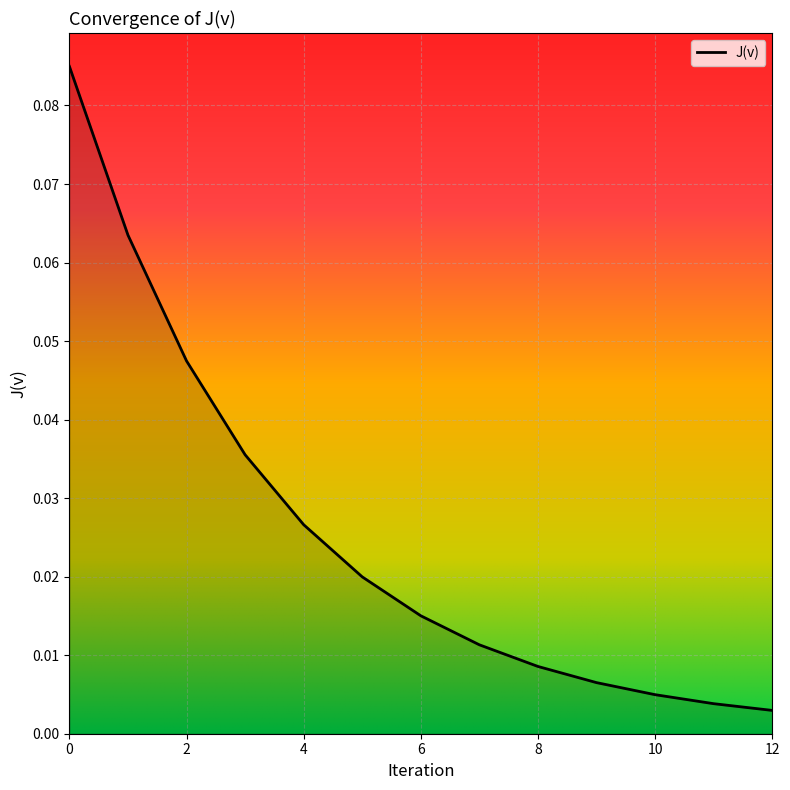

Reading right to left, transcribe all the data shown in this chart.

12=0.0	11=0.0	10=0.0	9=0.0	8=0.0	7=0.0	6=0.0	5=0.0	4=0.0	3=0.0	2=0.0	1=0.1	0=0.1